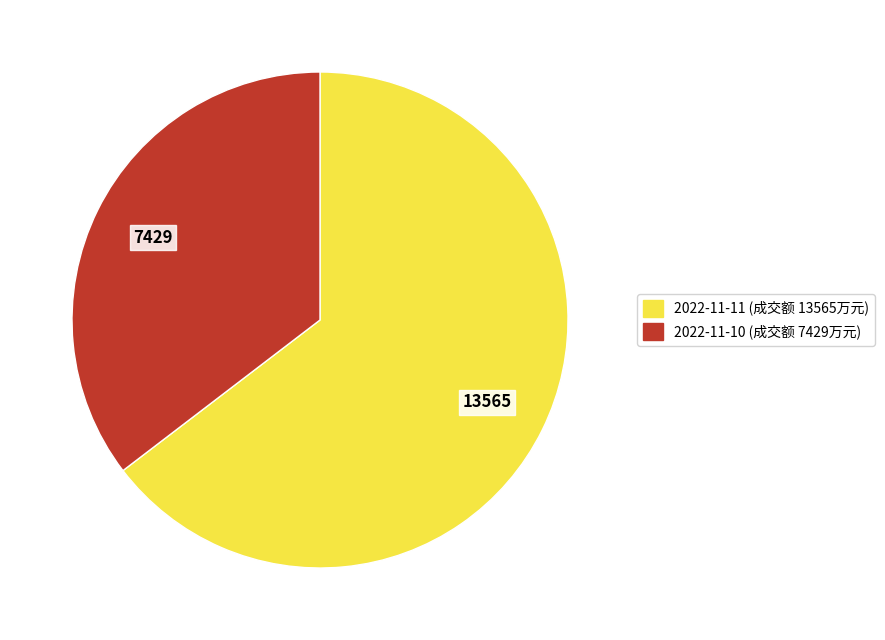

How many slices are in this pie chart?

2